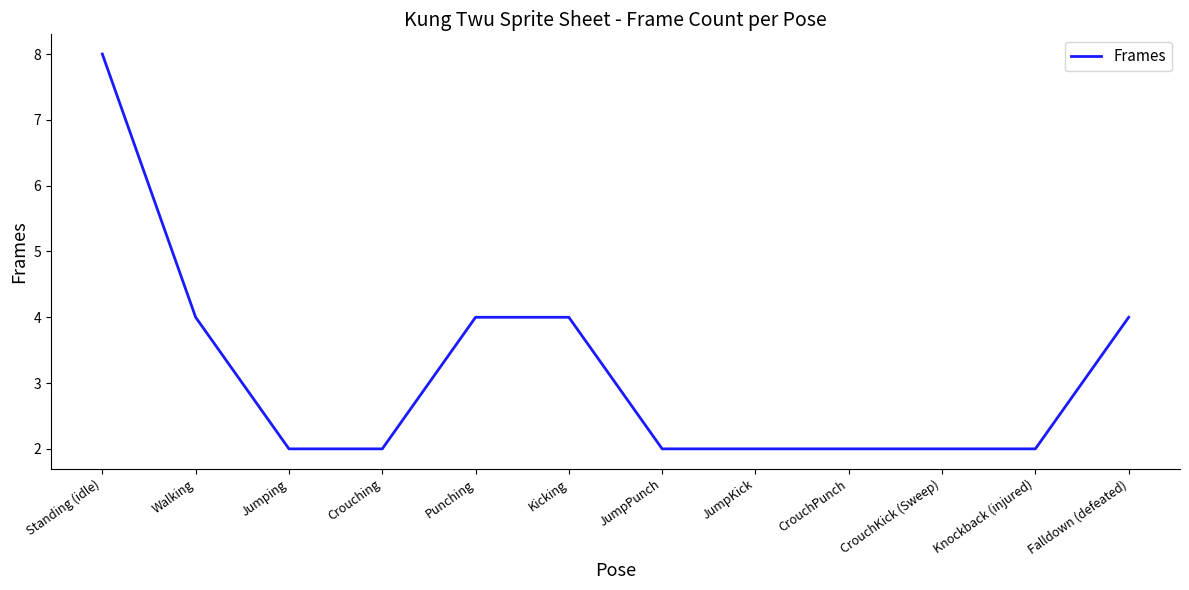

What position from the left is Knockback (injured)?

11